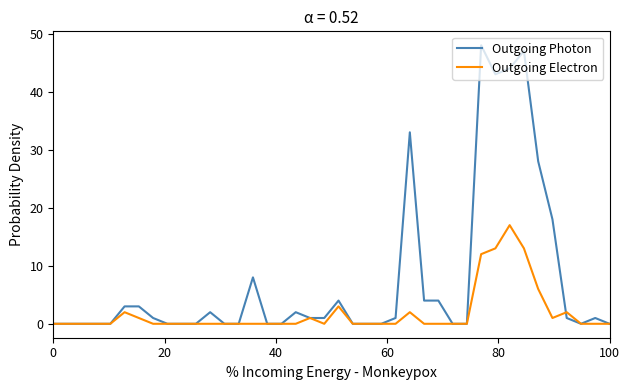

Which series has the largest range (max minus min)?

Outgoing Photon